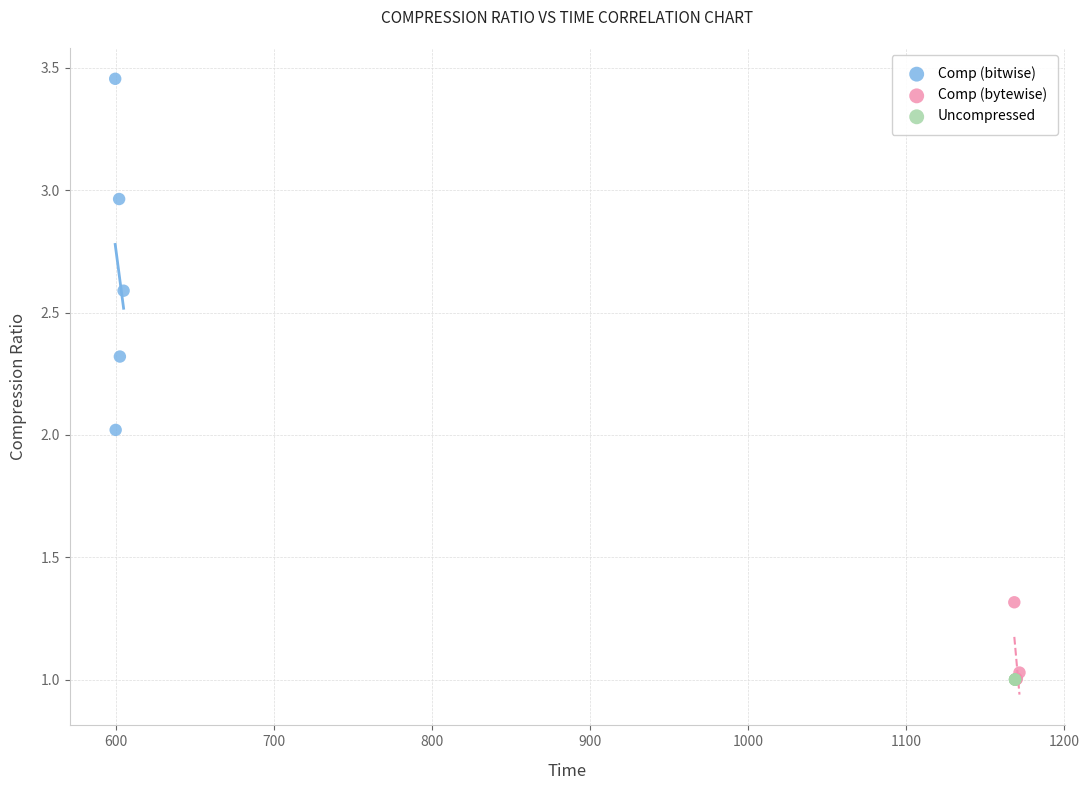

What are all the series names shown in the legend?

Comp (bitwise), Comp (bytewise), Uncompressed